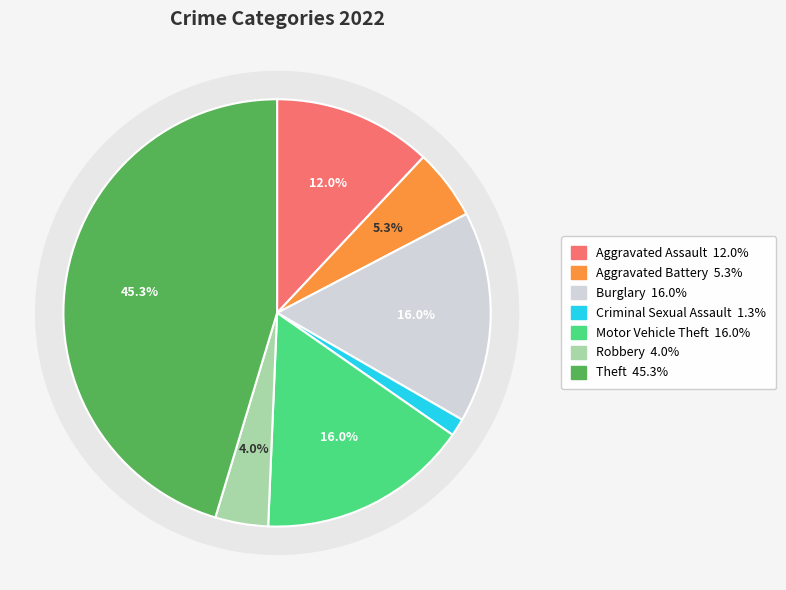

Is Aggravated Assault the majority of the pie?

No